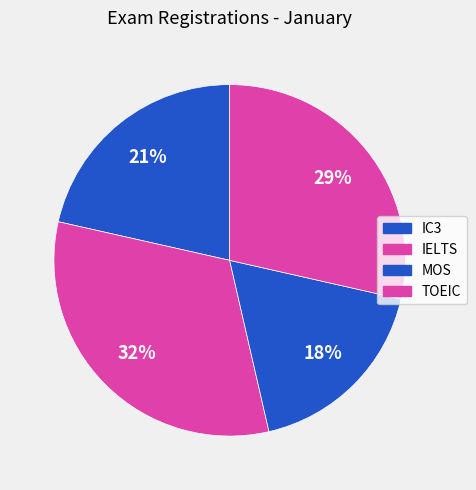

To the nearest percent, what is the average slice percentage?

25%